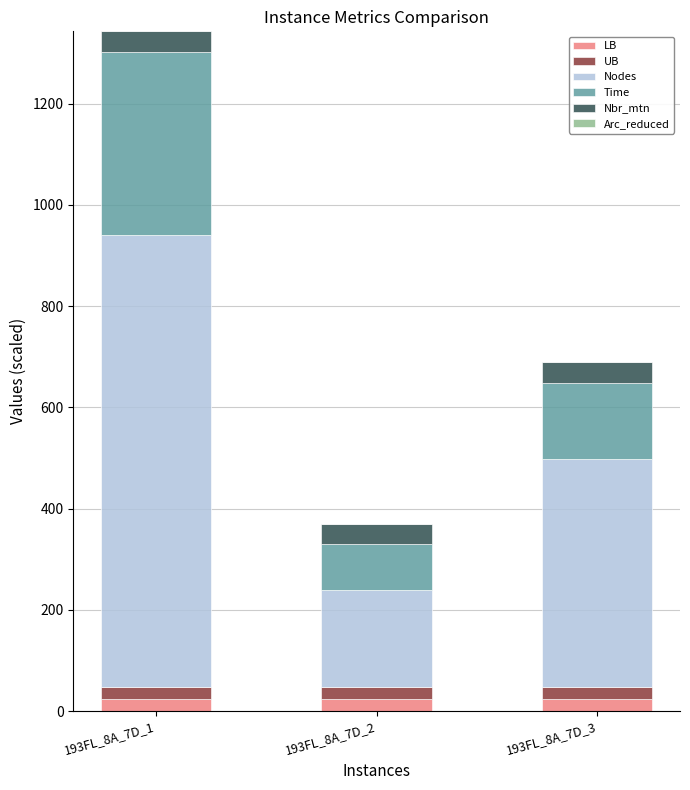

At which category is the sum across all series the highest?

193FL_8A_7D_1